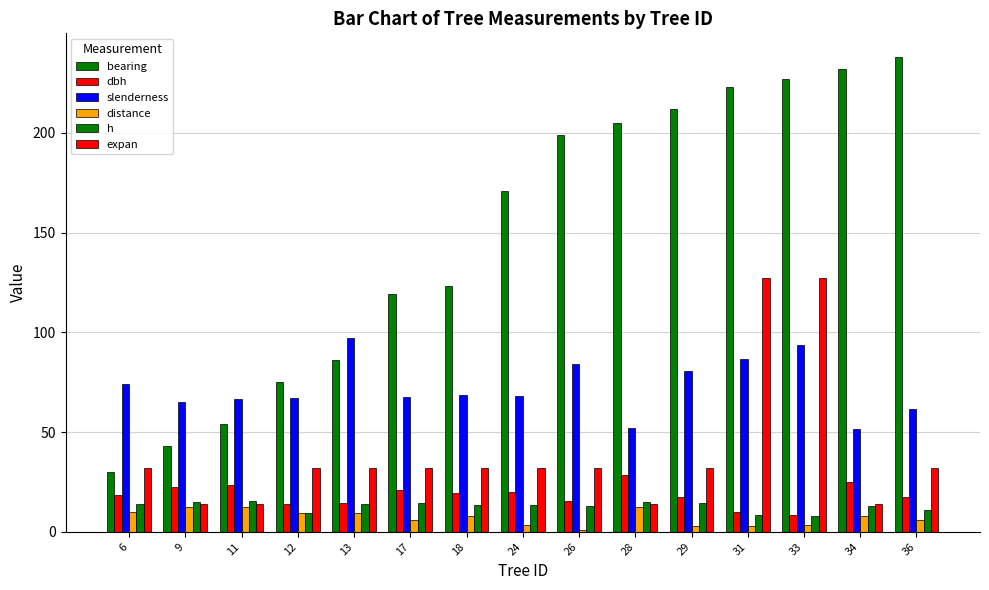

How many bars are there in each group?

6